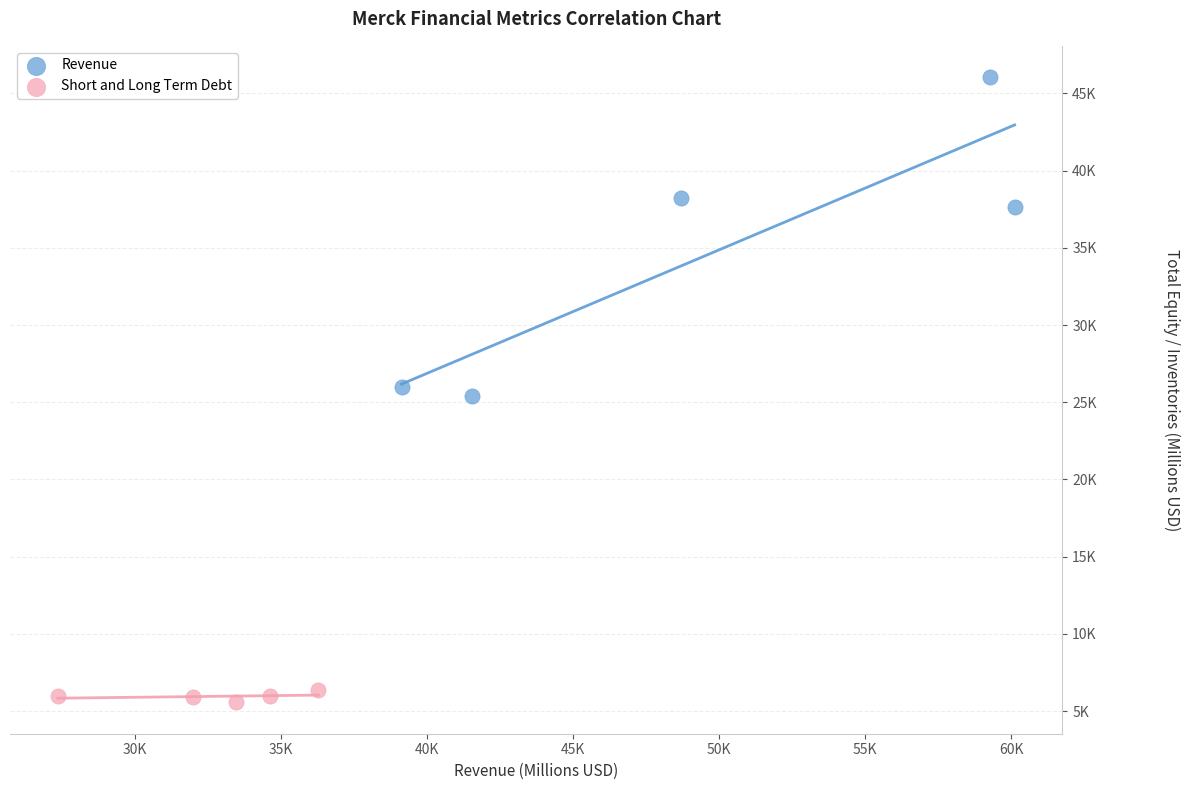

Which series has the widest spread of Y values?

Revenue